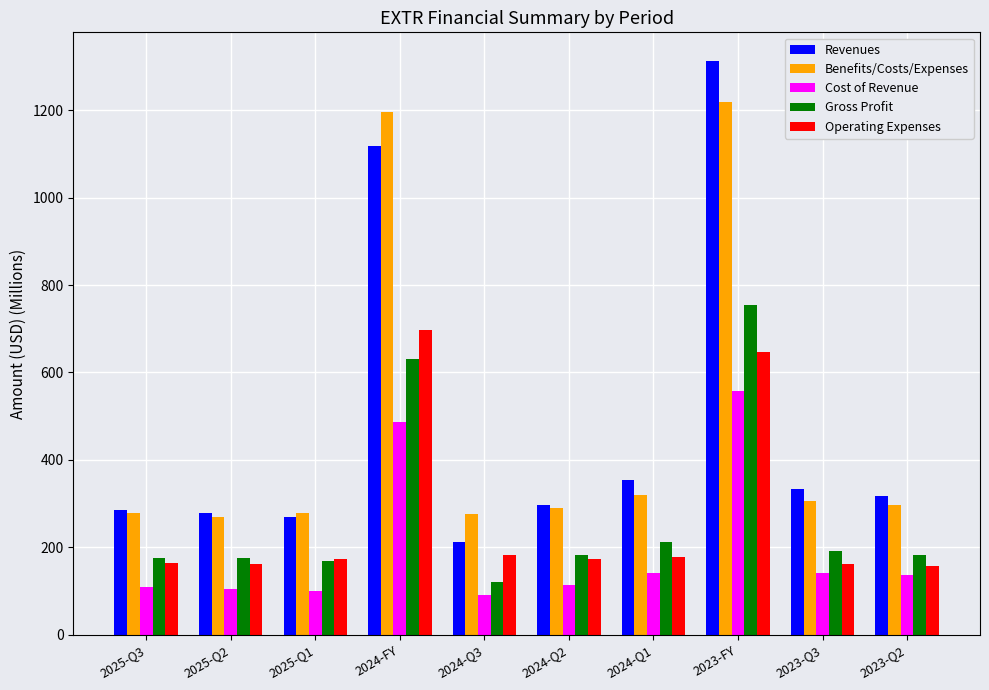

Where is Operating Expenses nearest to the value 427?

2023-FY